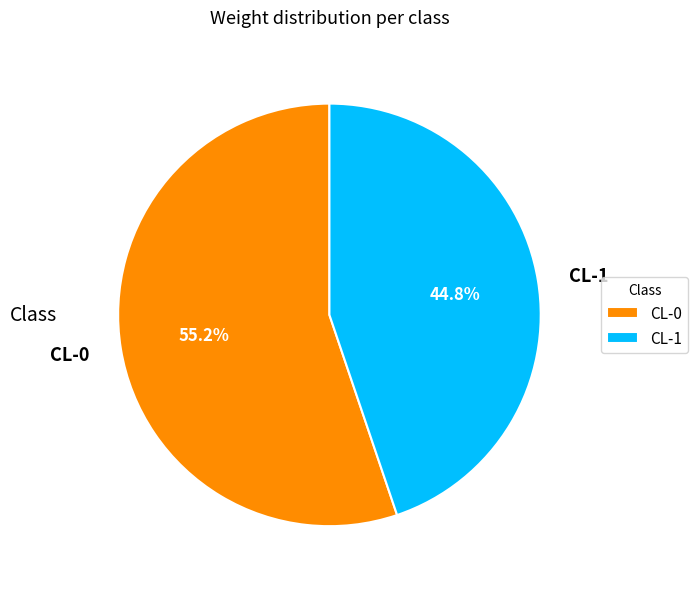

To the nearest percent, what portion does CL-0 represent?

55%